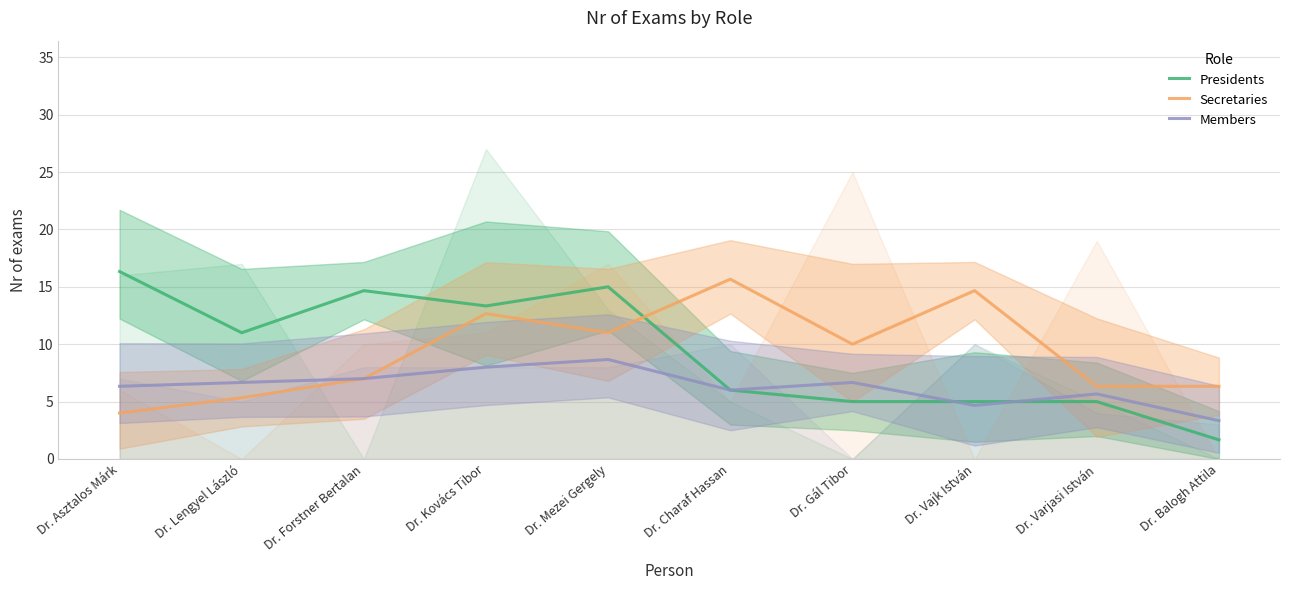

What position from the left is Dr. Lengyel László?

2